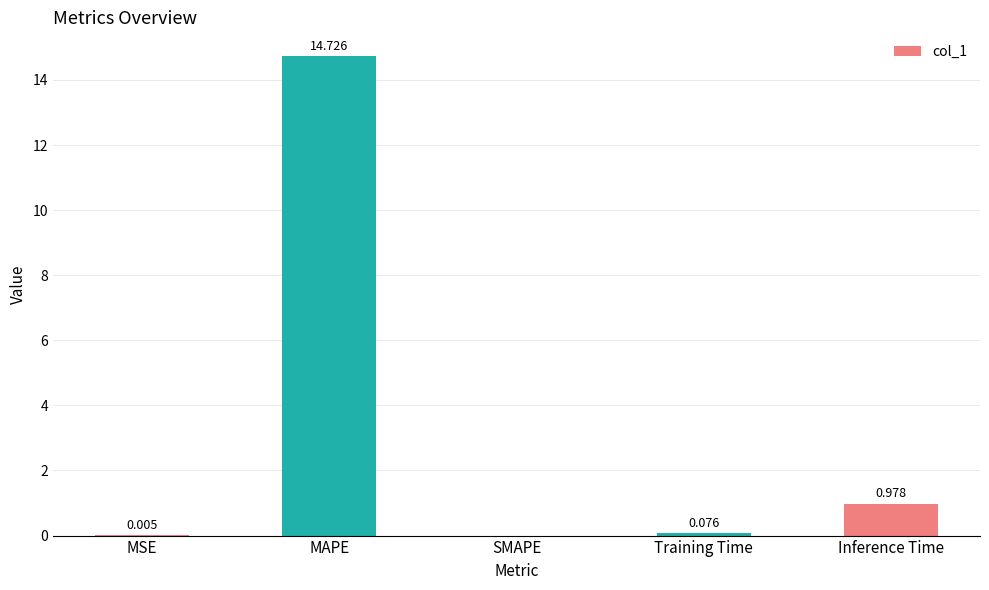

Where is the data nearest to the value 7?

Inference Time